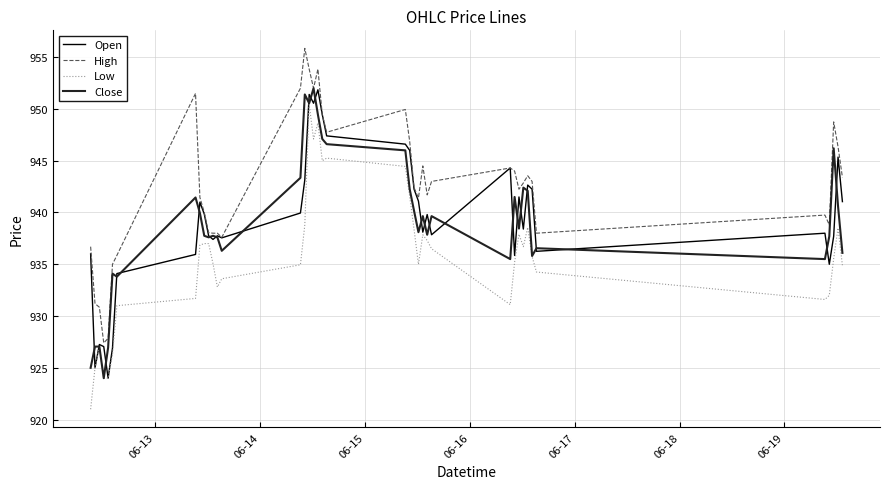

What is the highest value of the High series?

955.9